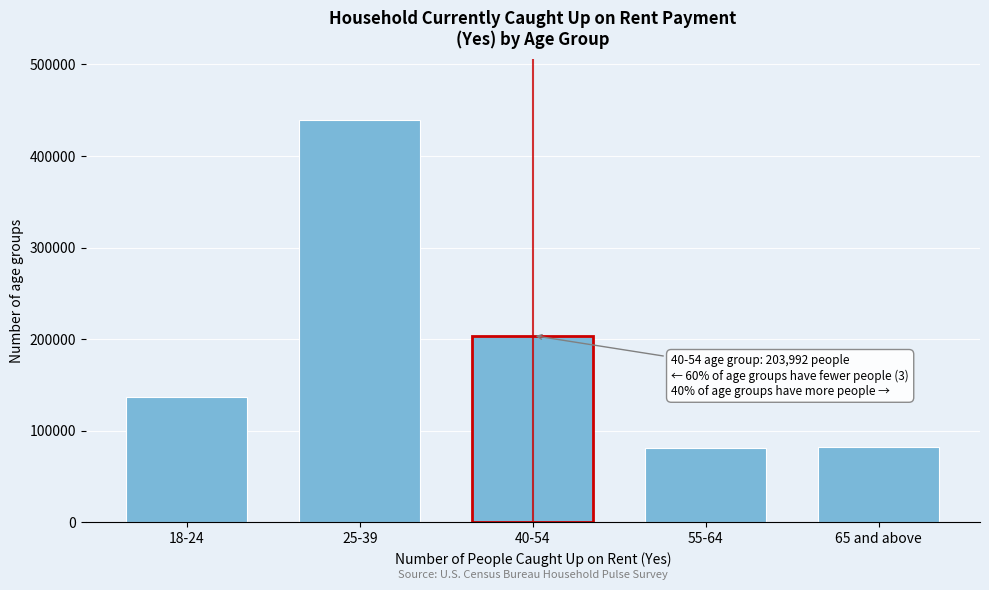

At which category does the chart reach its peak across all series?

25-39